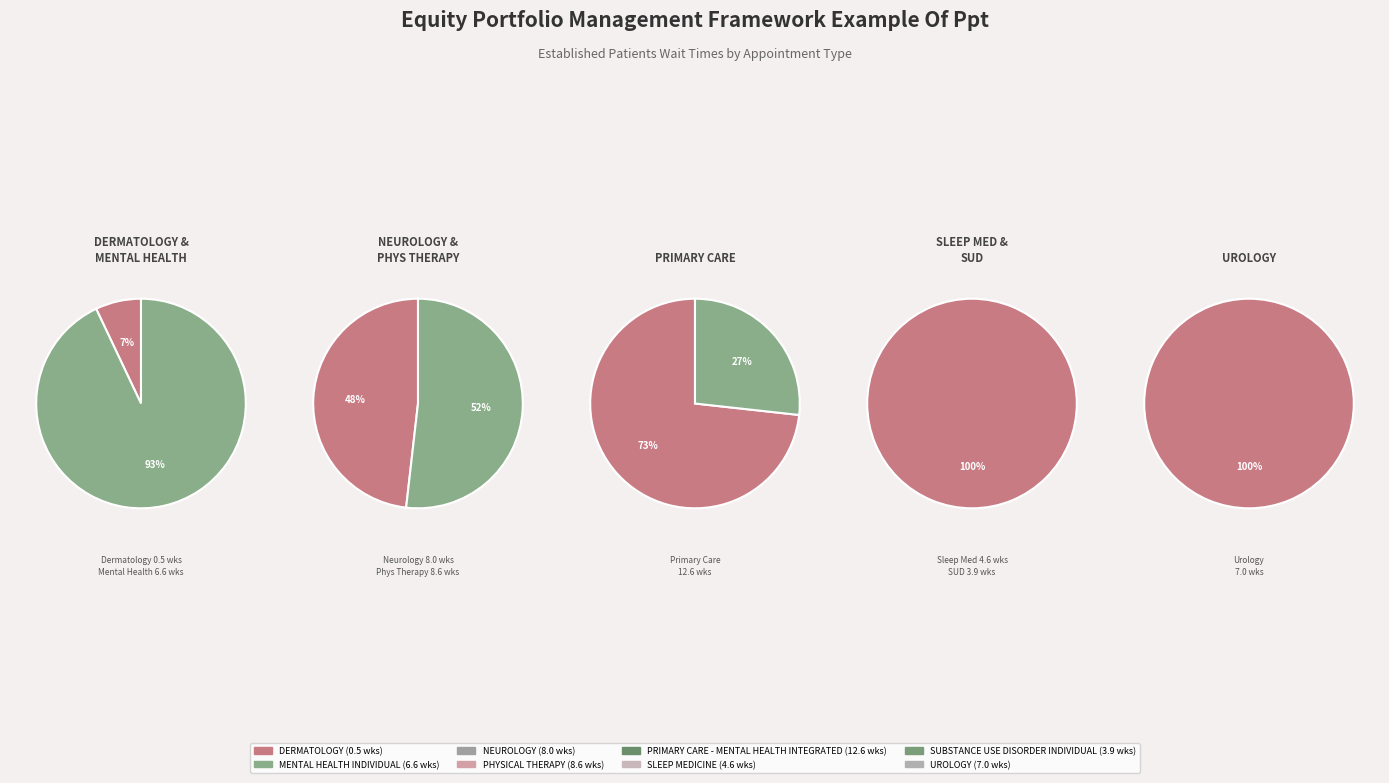

Between PHYSICAL THERAPY and SUBSTANCE USE DISORDER INDIVIDUAL, which is larger?

PHYSICAL THERAPY